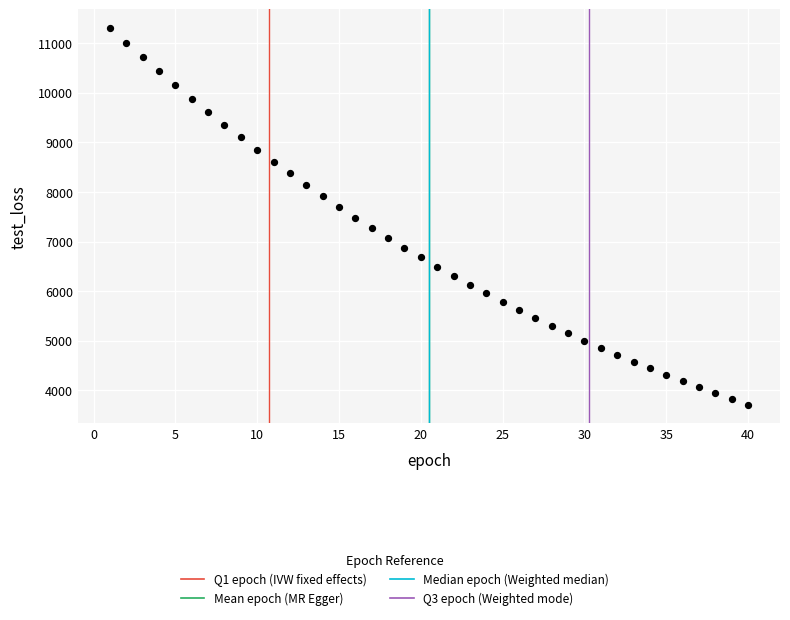

What is the range of X values (max minus min)?

39.0